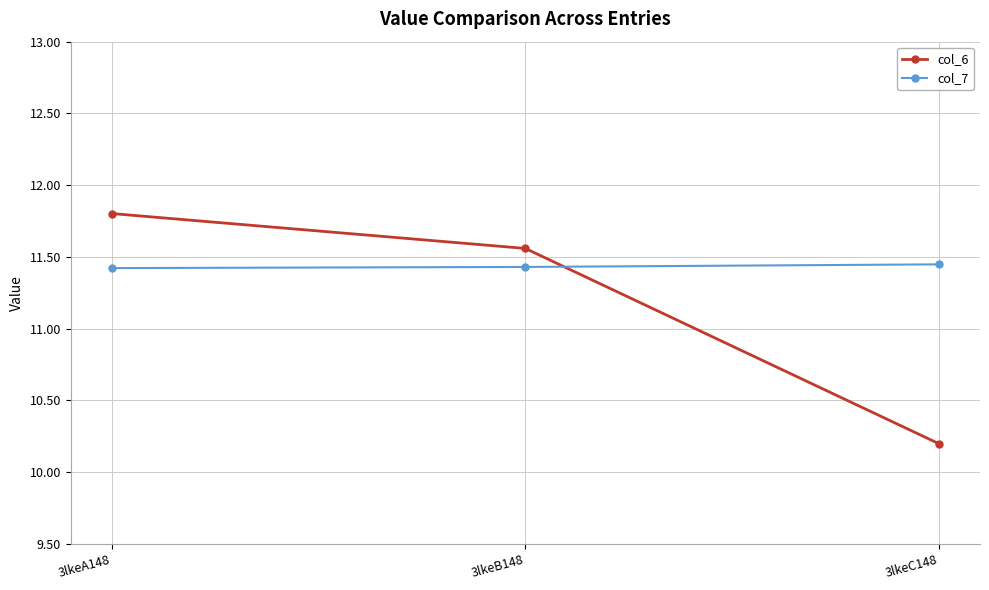

What is the label of the 2nd point from the left?

3lkeB148